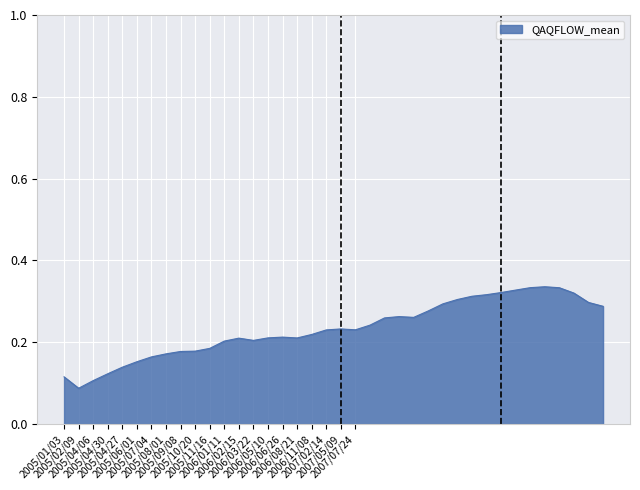

How many lines are shown in the chart?

1